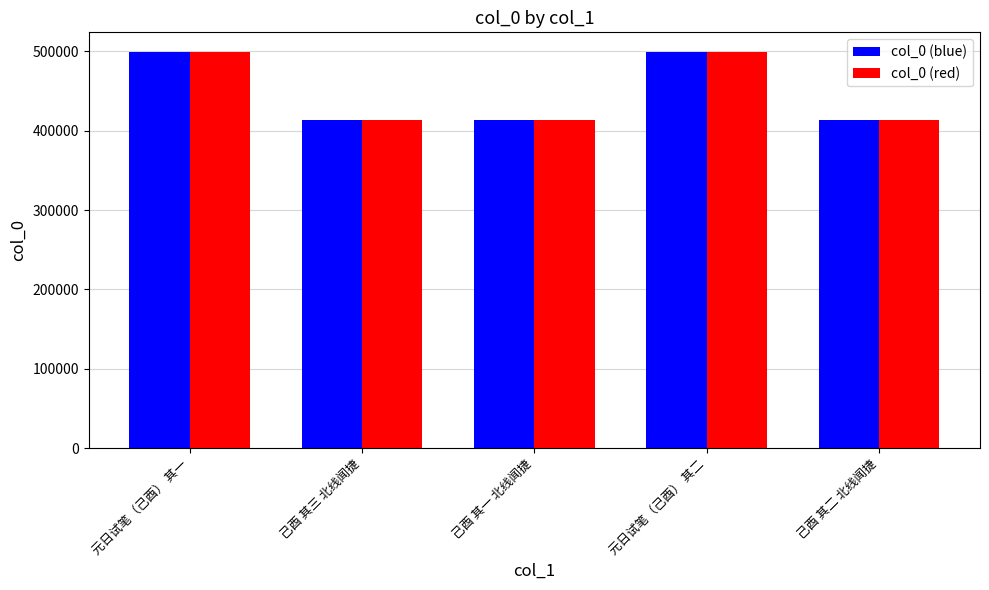

What is the greatest value displayed?

498984